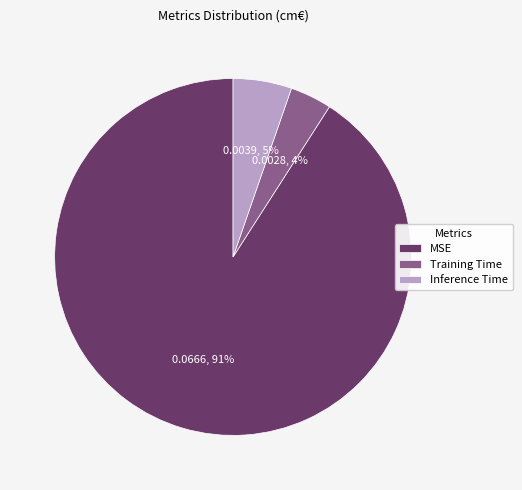

Which category has the biggest portion of the pie?

MSE